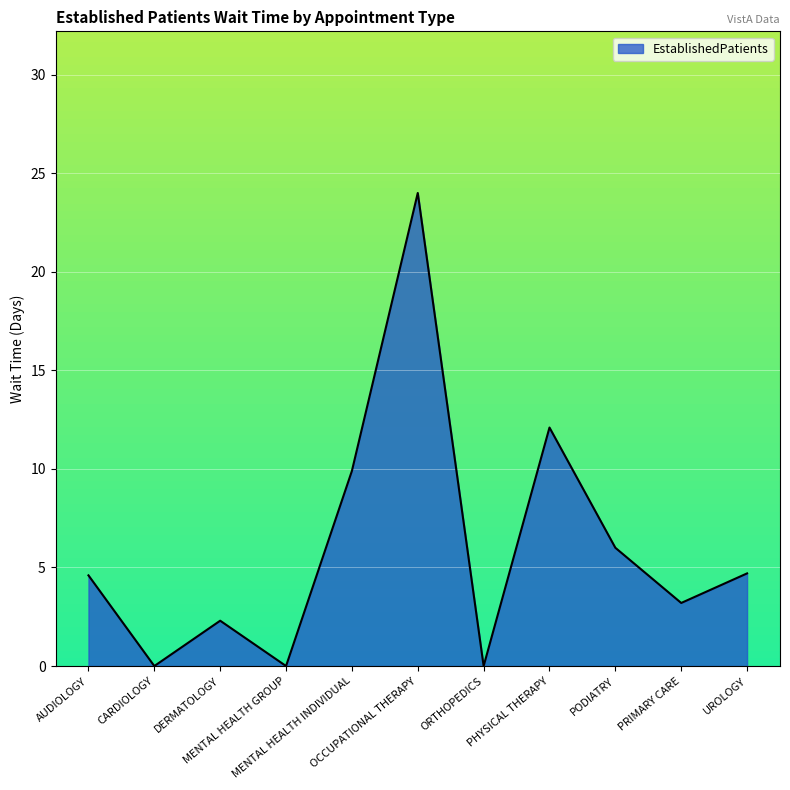

What position from the left is AUDIOLOGY?

1